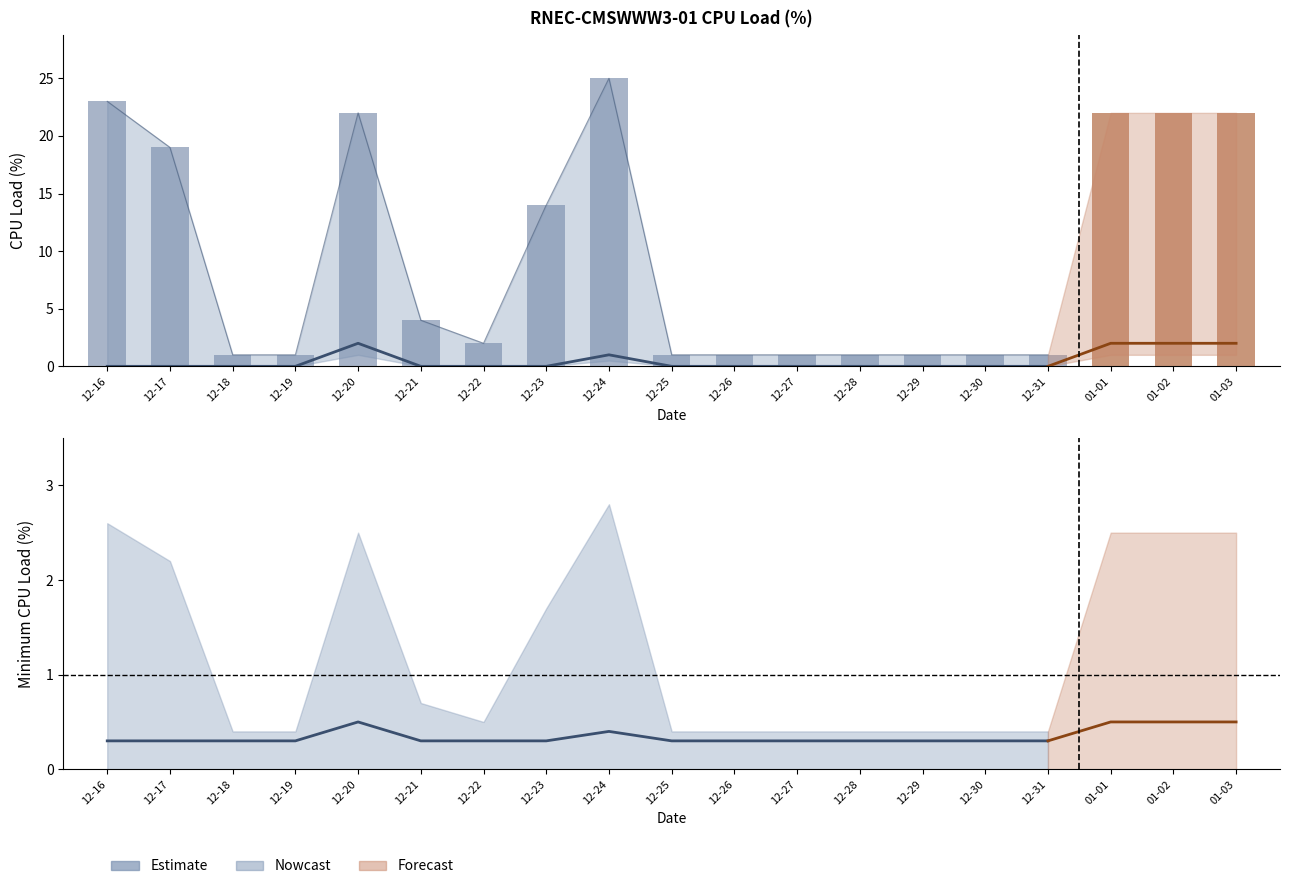

Is the value of Minimum CPU Load (%) at 2021-12-24 greater than the value of Average CPU Load (%) at 2021-12-23?

No